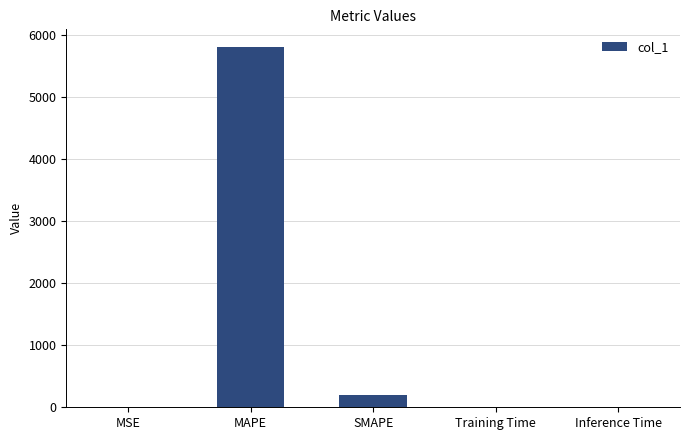

Are the bars horizontal?

No